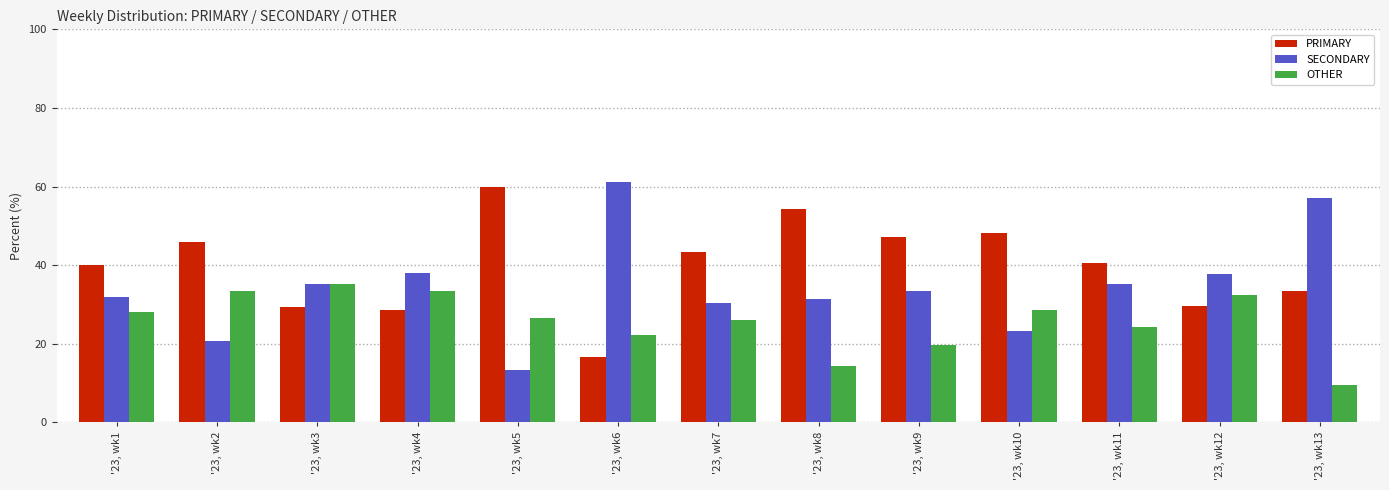

Between '23, wk5 and '23, wk12, which series saw the biggest shift?

PRIMARY